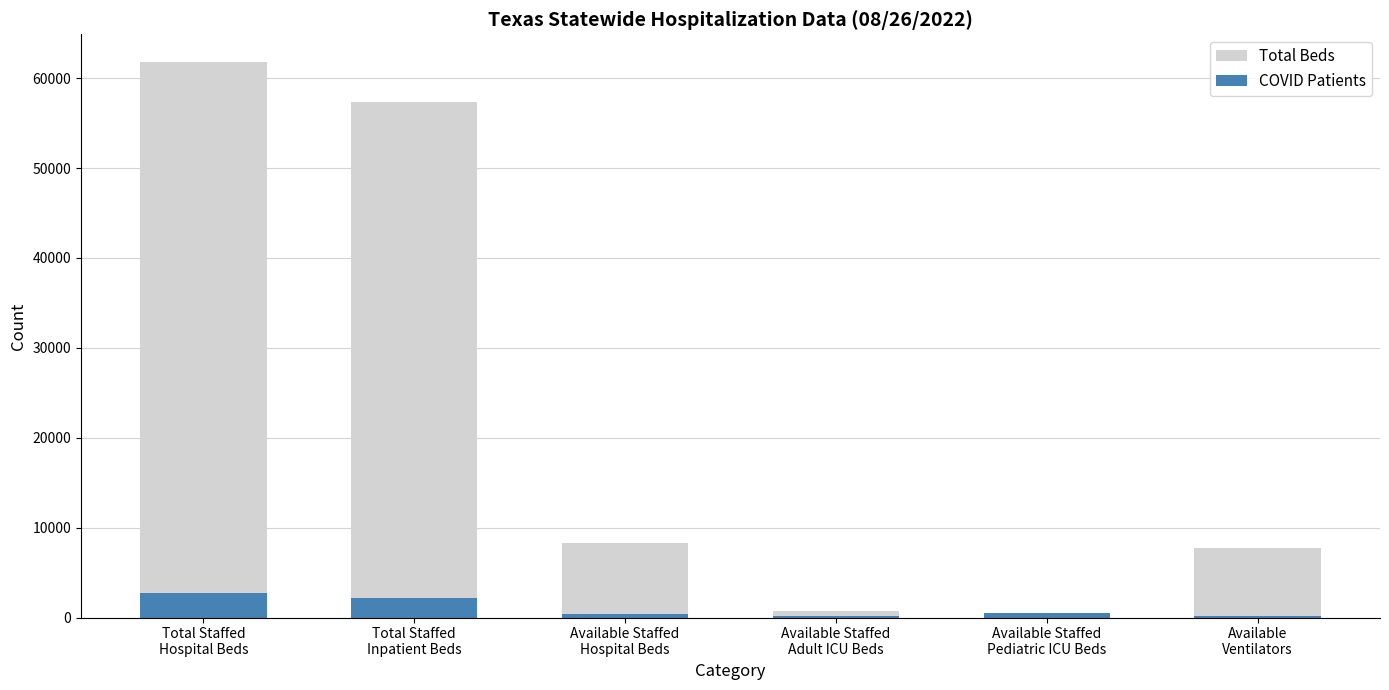

What is the difference between the second highest and minimum values in the Total Beds series?

57223